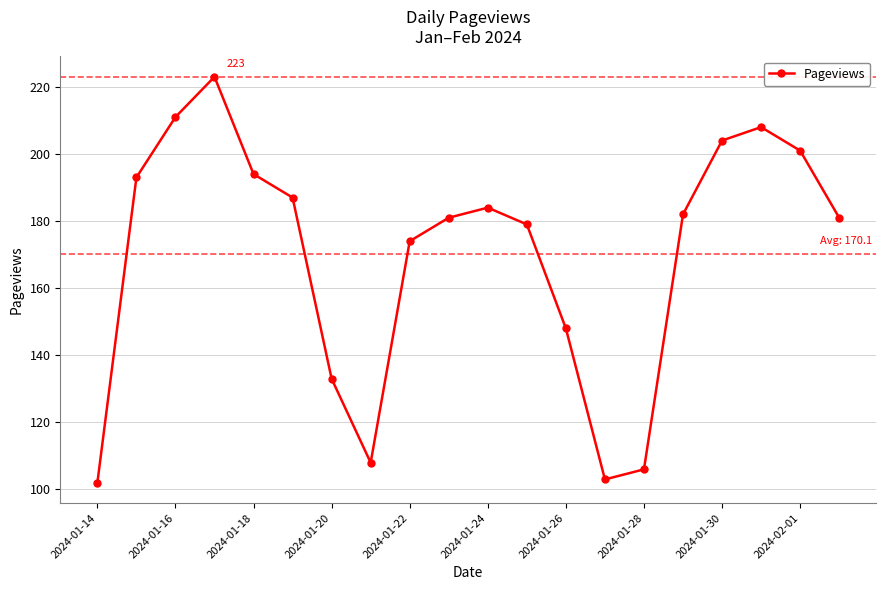

What is the average value?

170